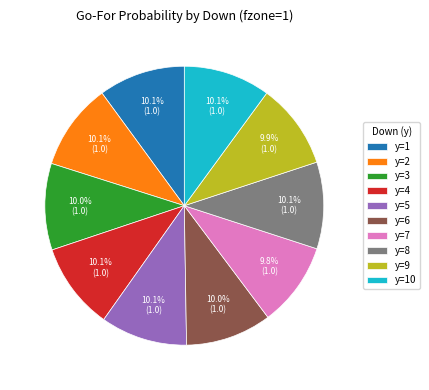

Does y=10 account for over 50% of the chart?

No